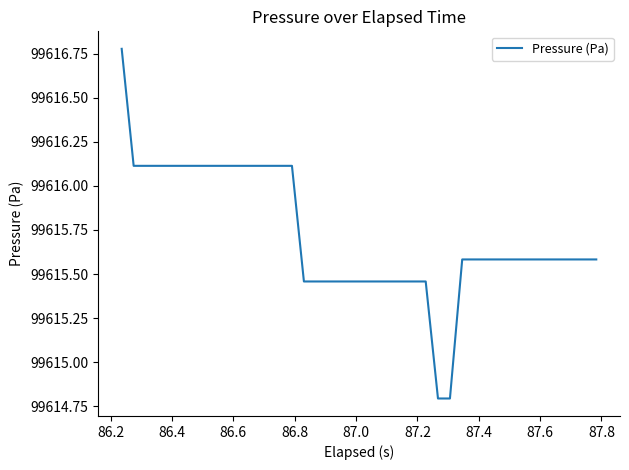

What is the maximum value shown in the chart?

99616.8